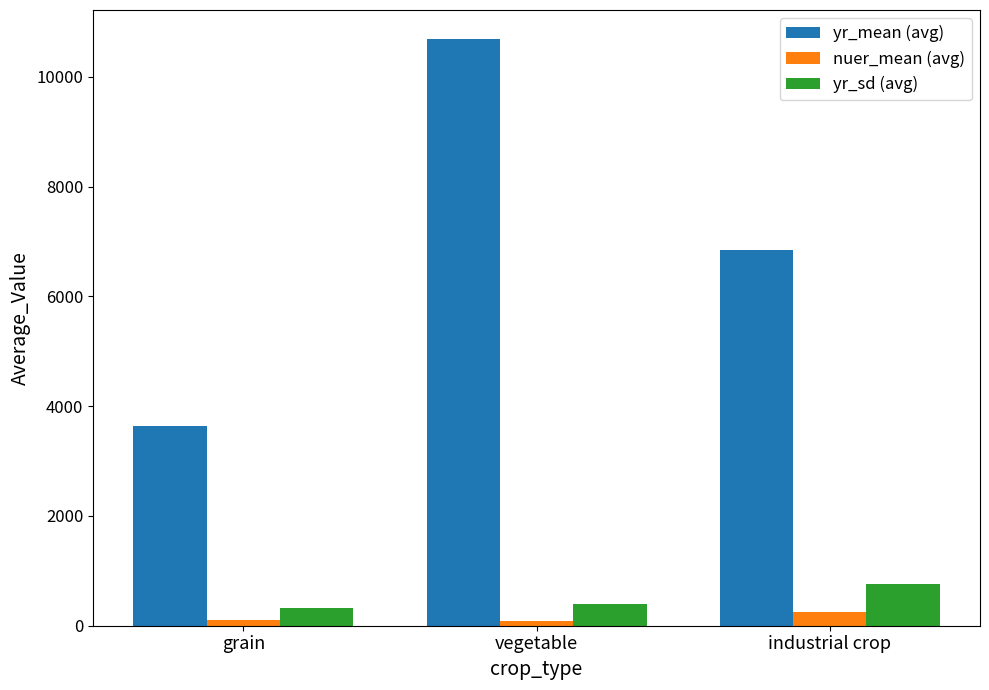

What is the sum of all yr_mean (avg) values?

21170.7